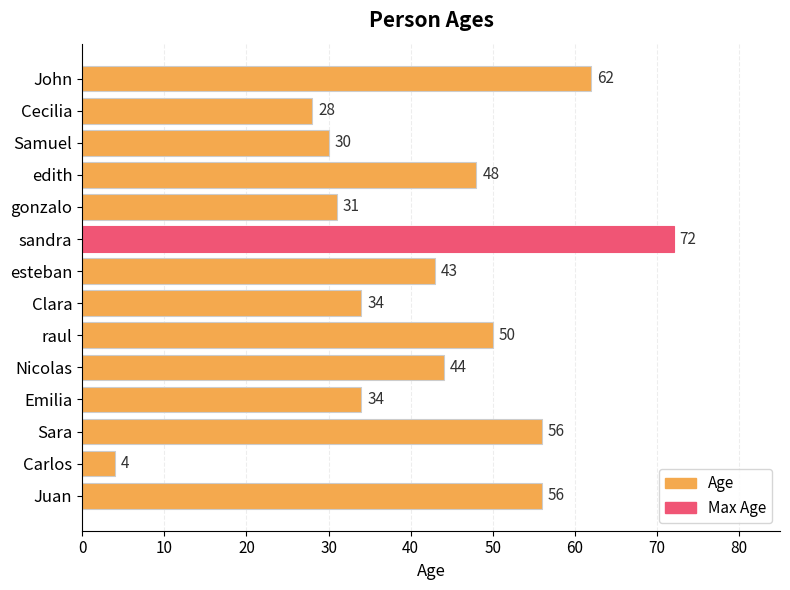

How many data points does each series have?

14